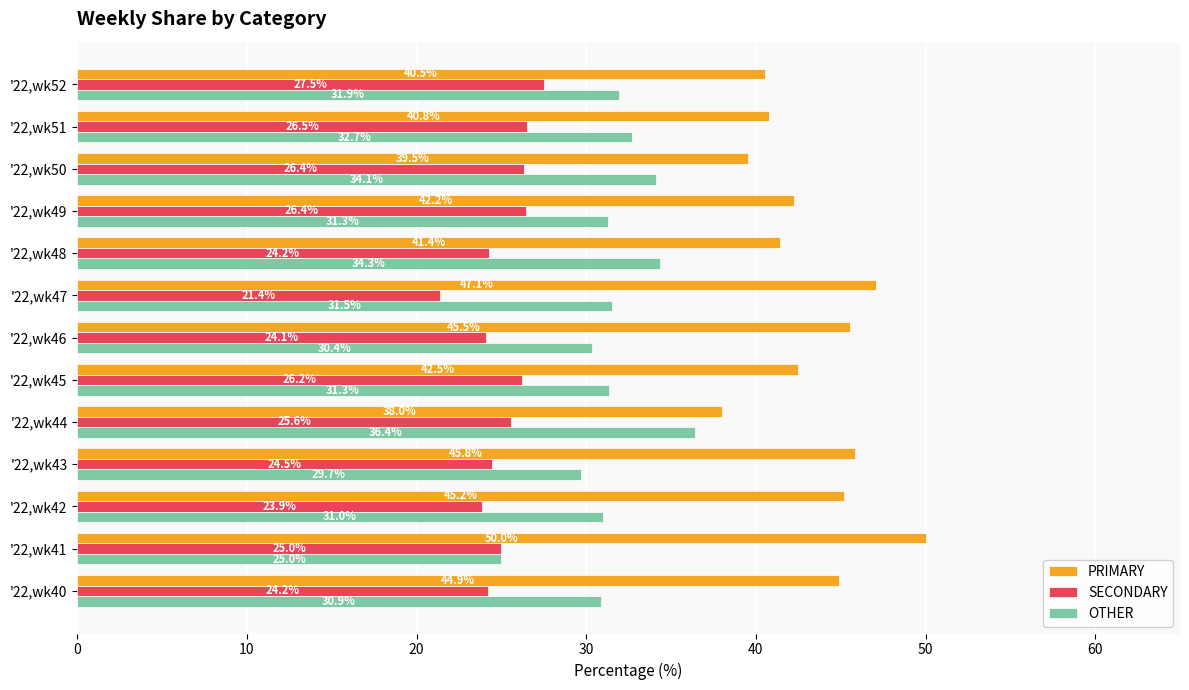

What is the average value of the SECONDARY series?

25.1